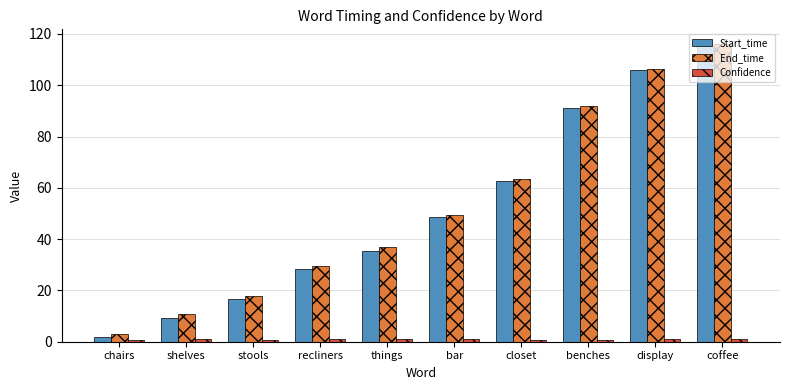

Which category has the highest value in the End_time series?

coffee